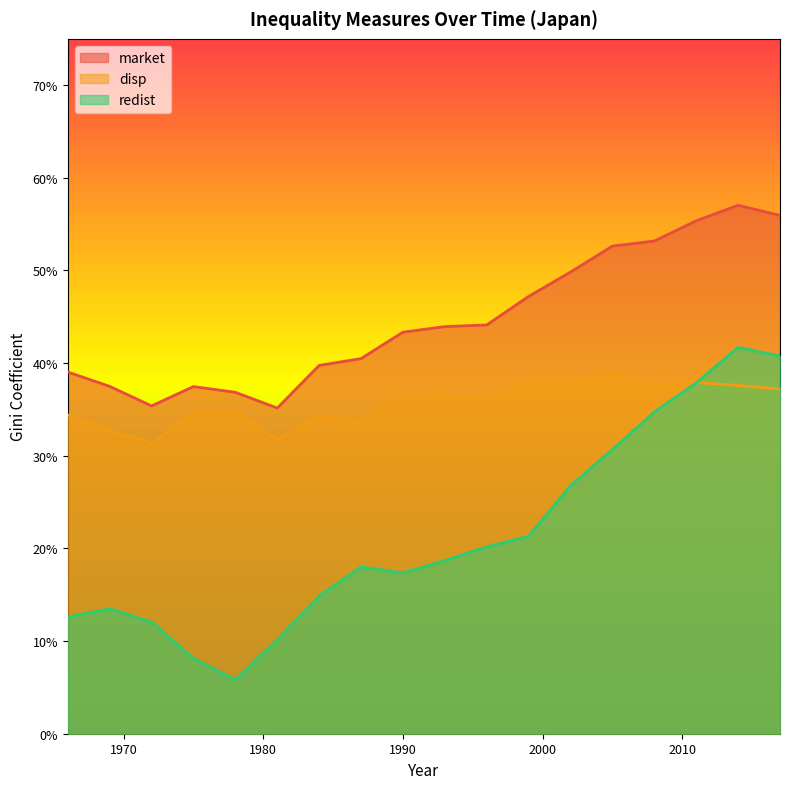

What are all the series names shown in the legend?

market, disp, redist